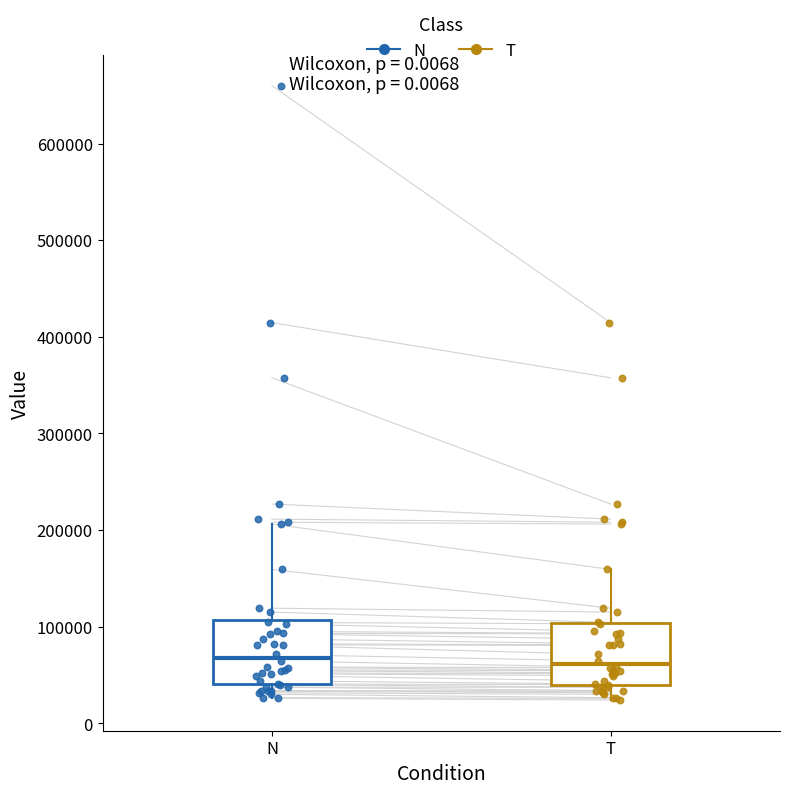

Reading left to right, transcribe this box plot: for each box, give where its median line is, the range the box spans, and where its two whiskers end, as read against the y-axis. The values are not printed on the chart, so give them approximately, as read against the axis.

N: median 70000, box 40000 to 110000, whiskers 30000 to 210000
T: median 60000, box 40000 to 100000, whiskers 20000 to 160000